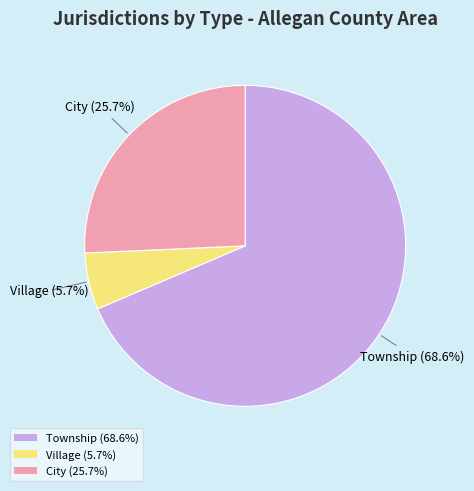

Approximately how many times larger is the value at City compared to Village?

4.5